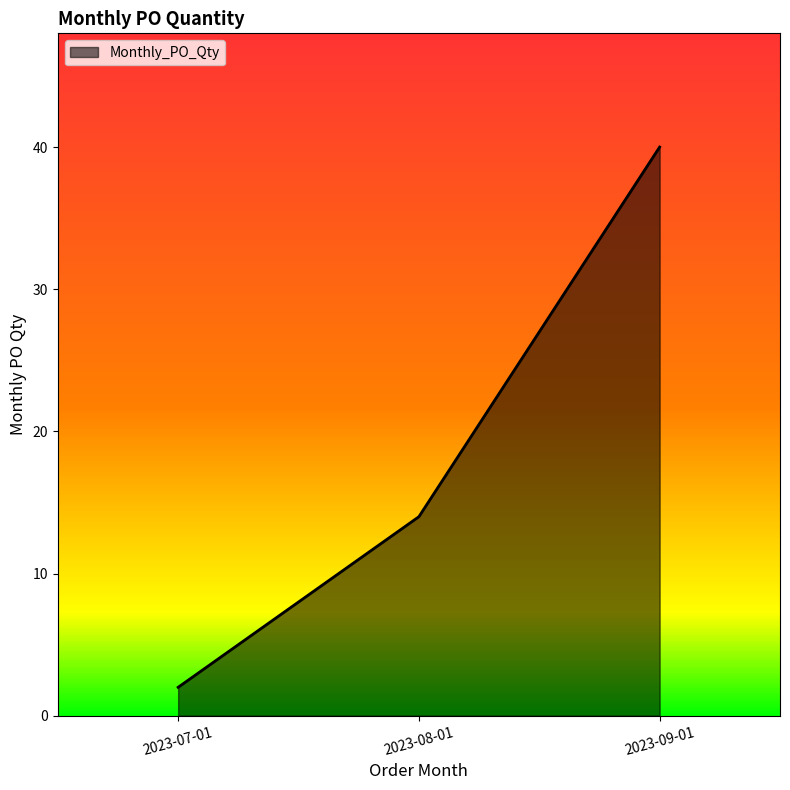

What position from the left is 2023-08-01?

2